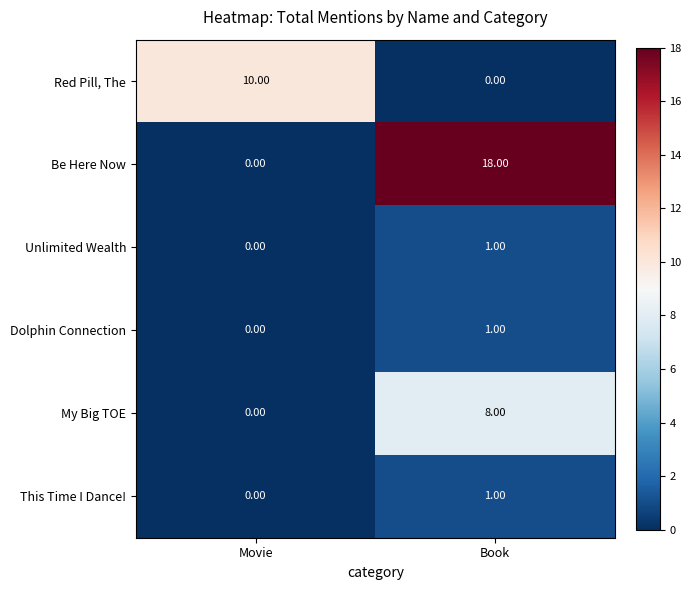

At which label does Unlimited Wealth reach its minimum?

Movie